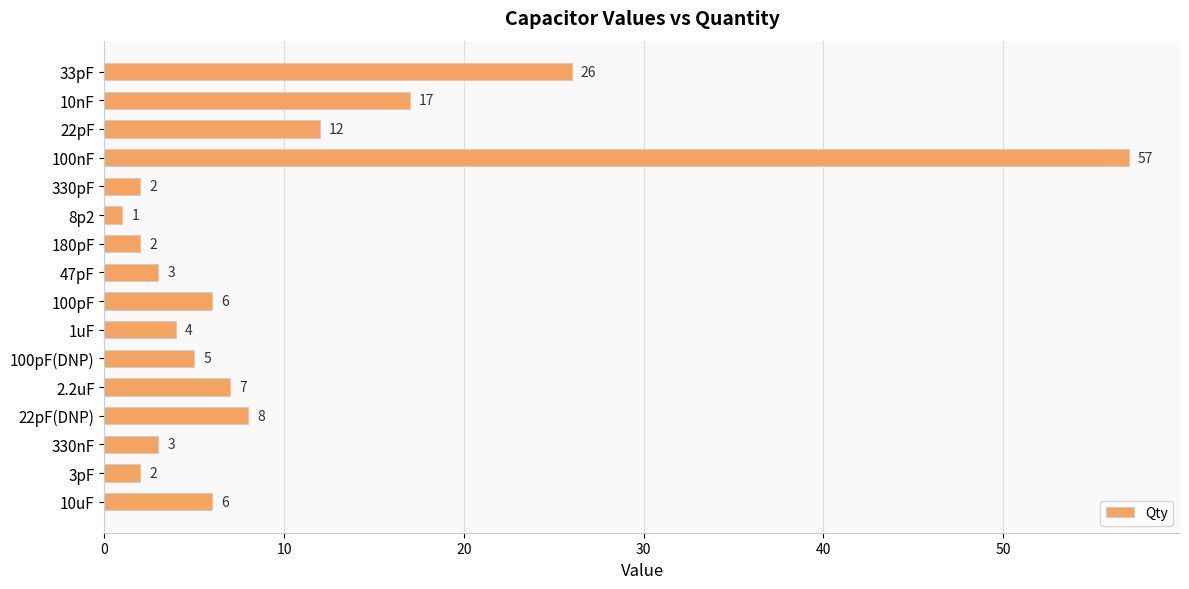

What is the sum of all values?

161